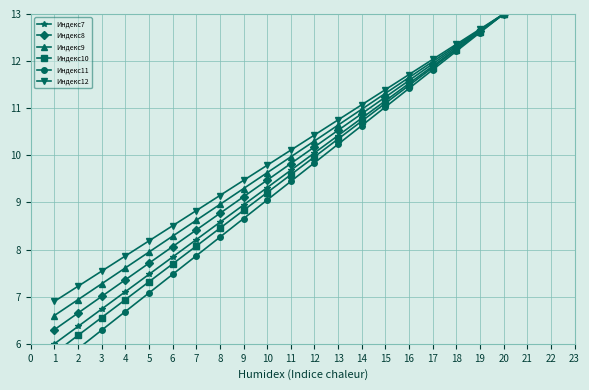

True or false: Индекс7 has a value of 13.0 at 20.

True